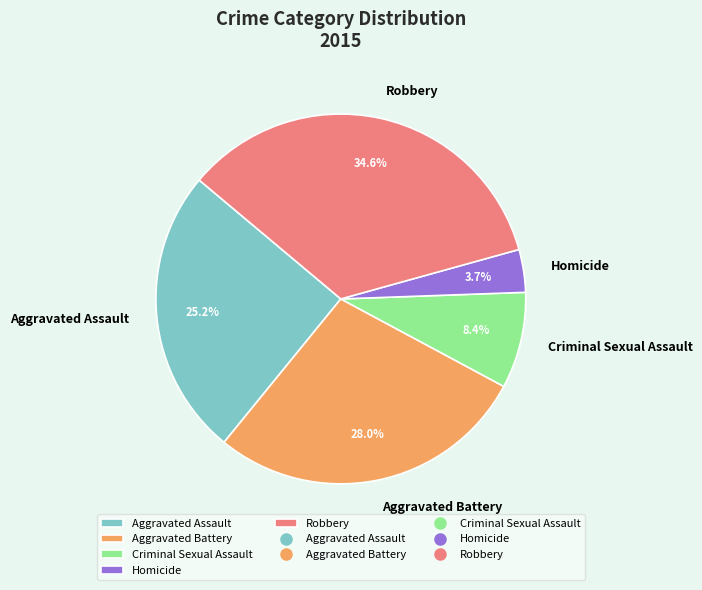

What percentage is the Aggravated Battery slice, to the nearest percent?

28%